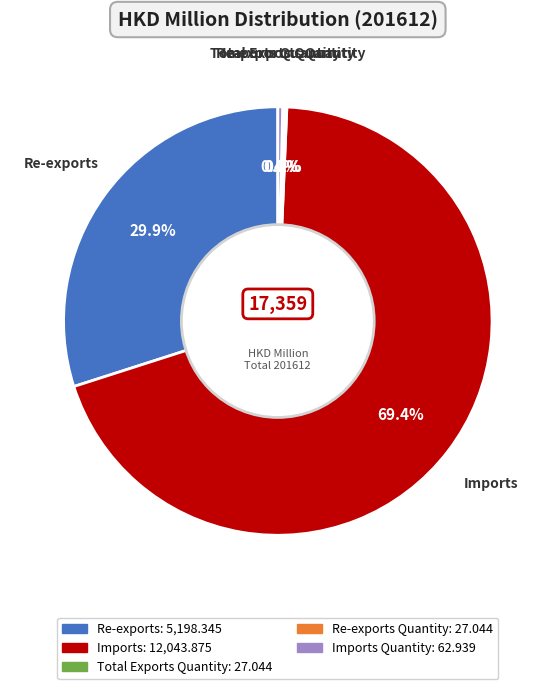

Which category has the biggest portion of the pie?

Imports